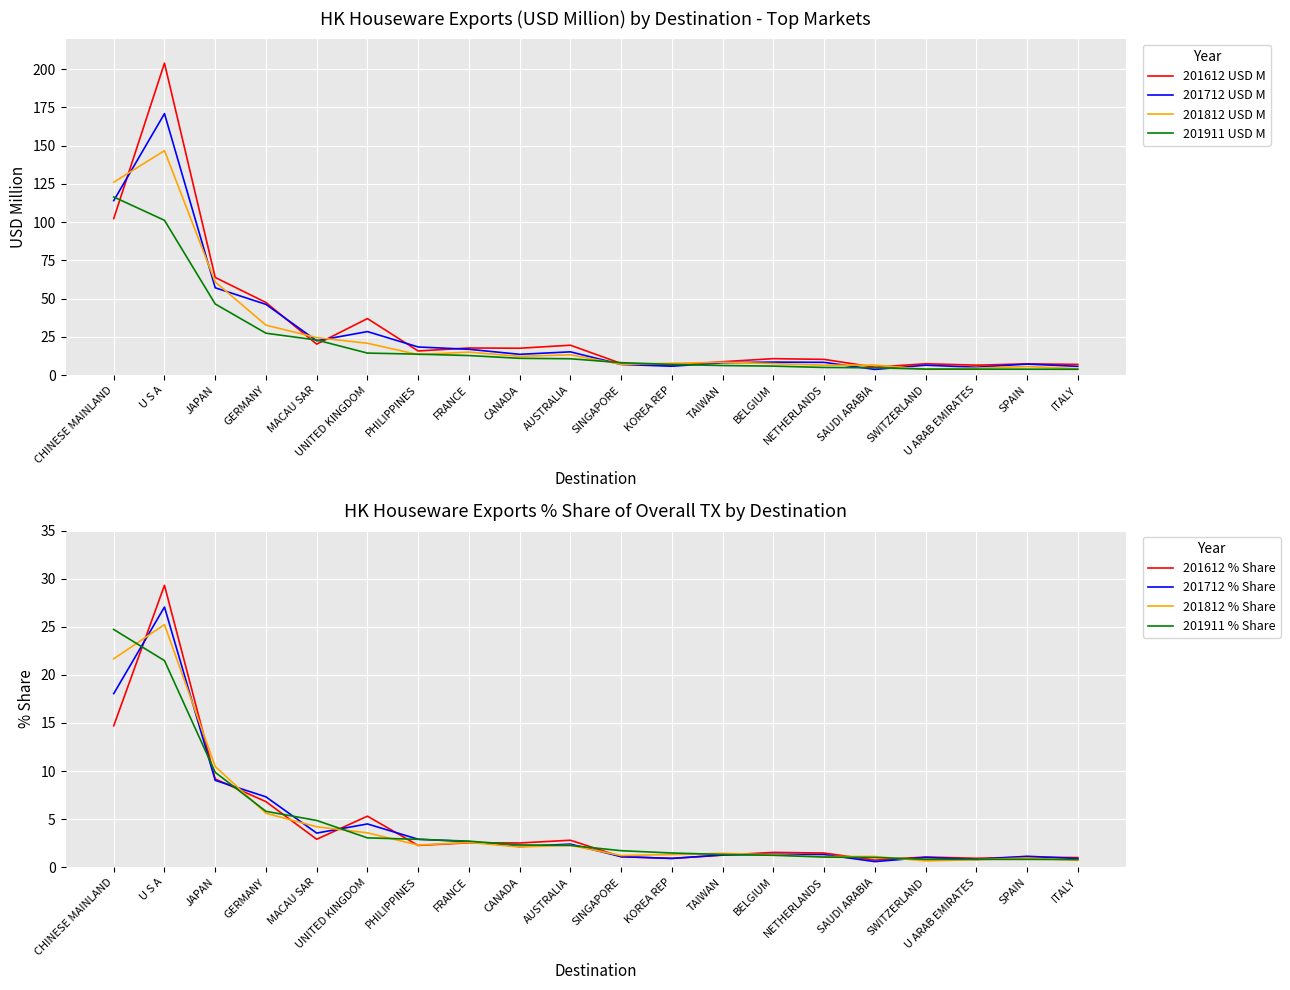

Is it true that 201911 USD M equals 3.6 at BELGIUM?

False